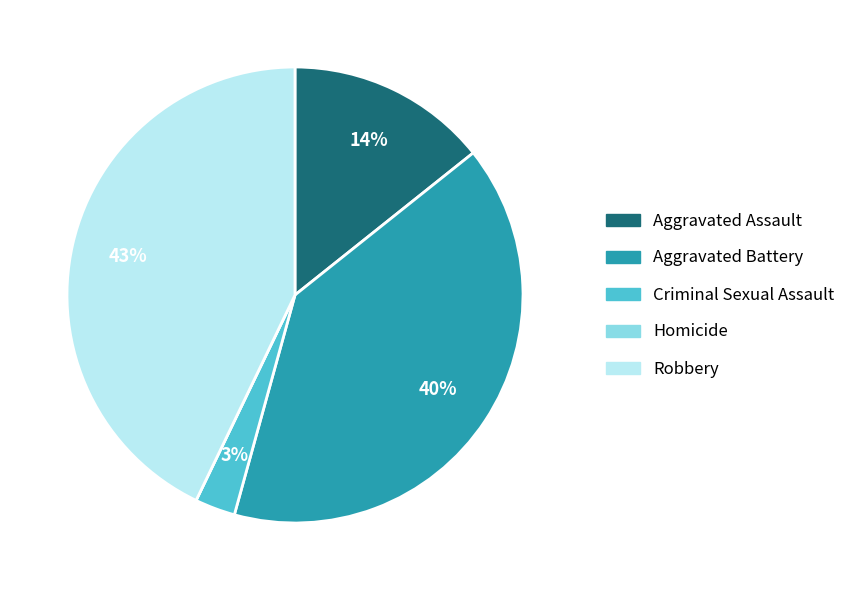

To the nearest percent, what portion does Criminal Sexual Assault represent?

3%